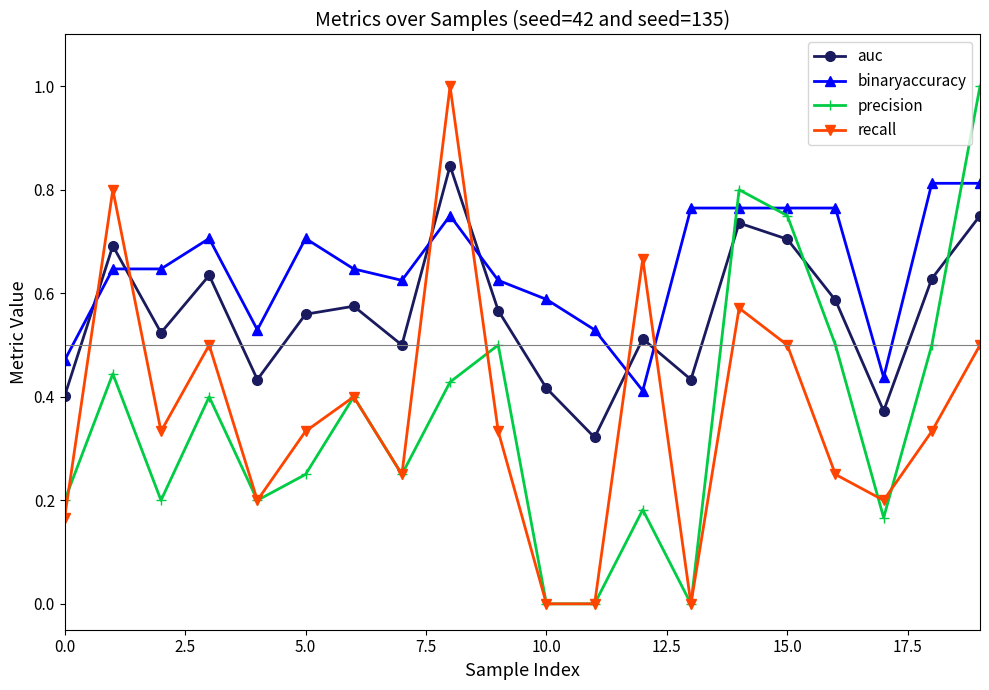

Which series has the largest total across all categories?

binaryaccuracy